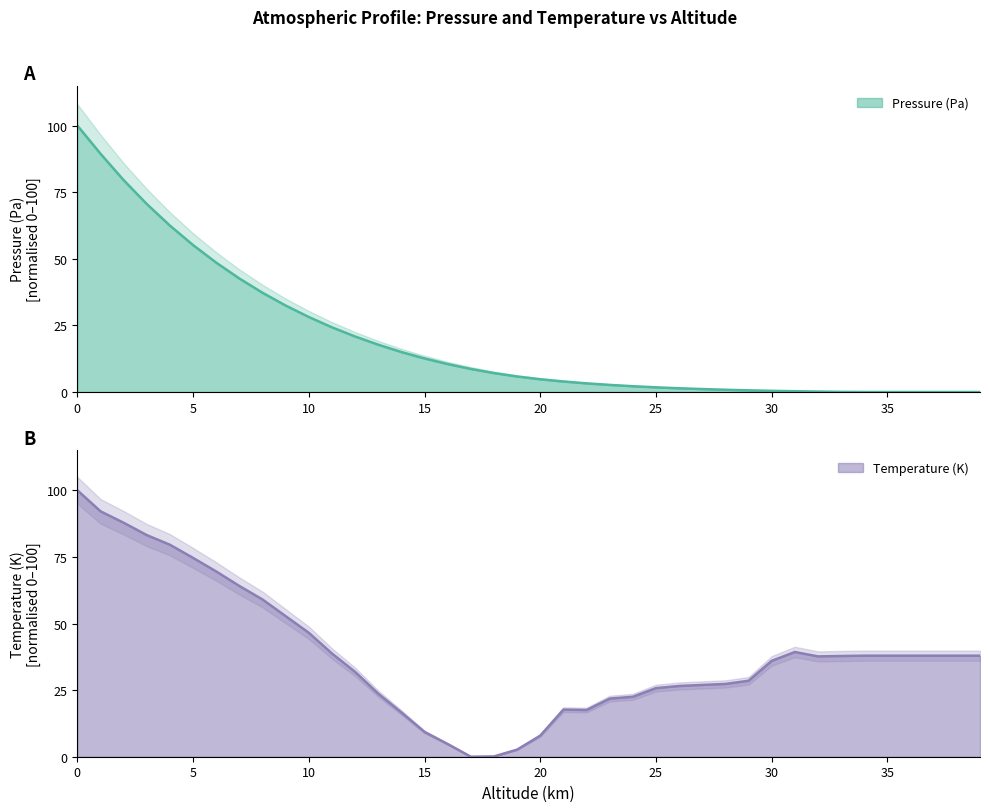

Where do Temperature (K) and Pressure (Pa) first cross each other?

14 and 15